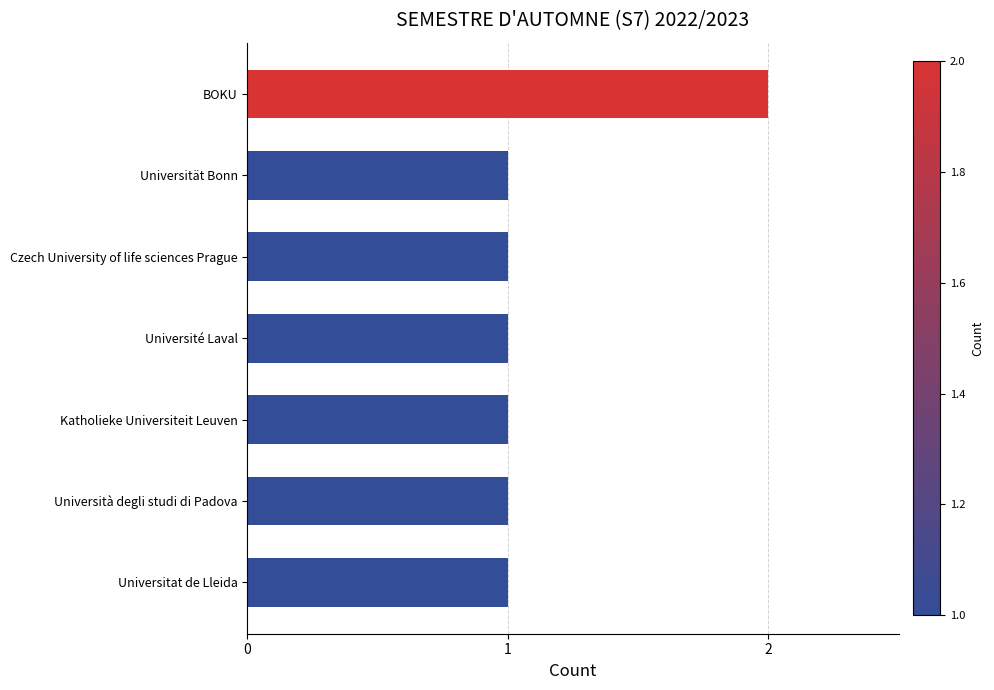

What is the minimum value shown in the chart?

1